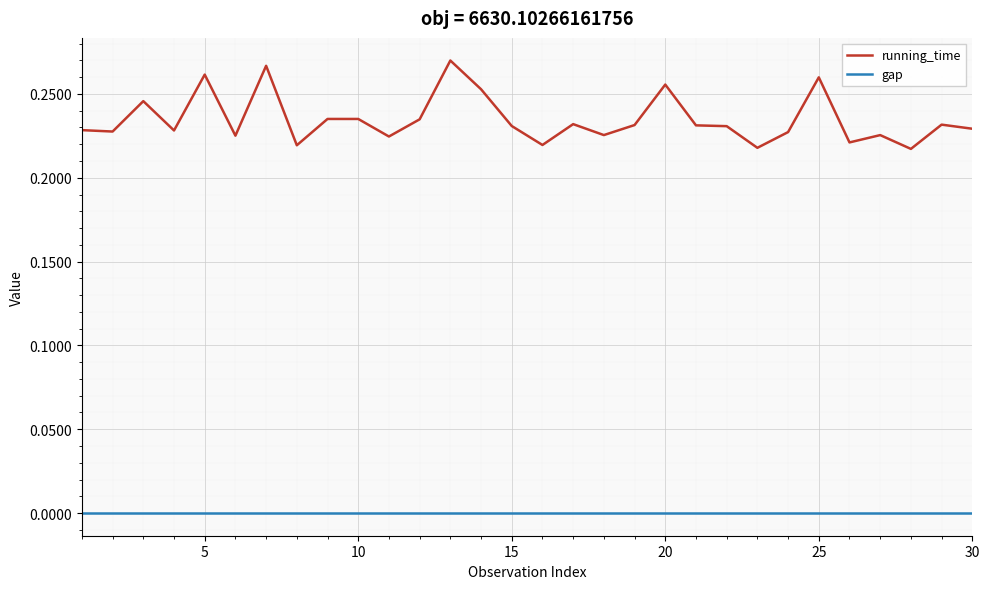

Which series has the largest range (max minus min)?

running_time